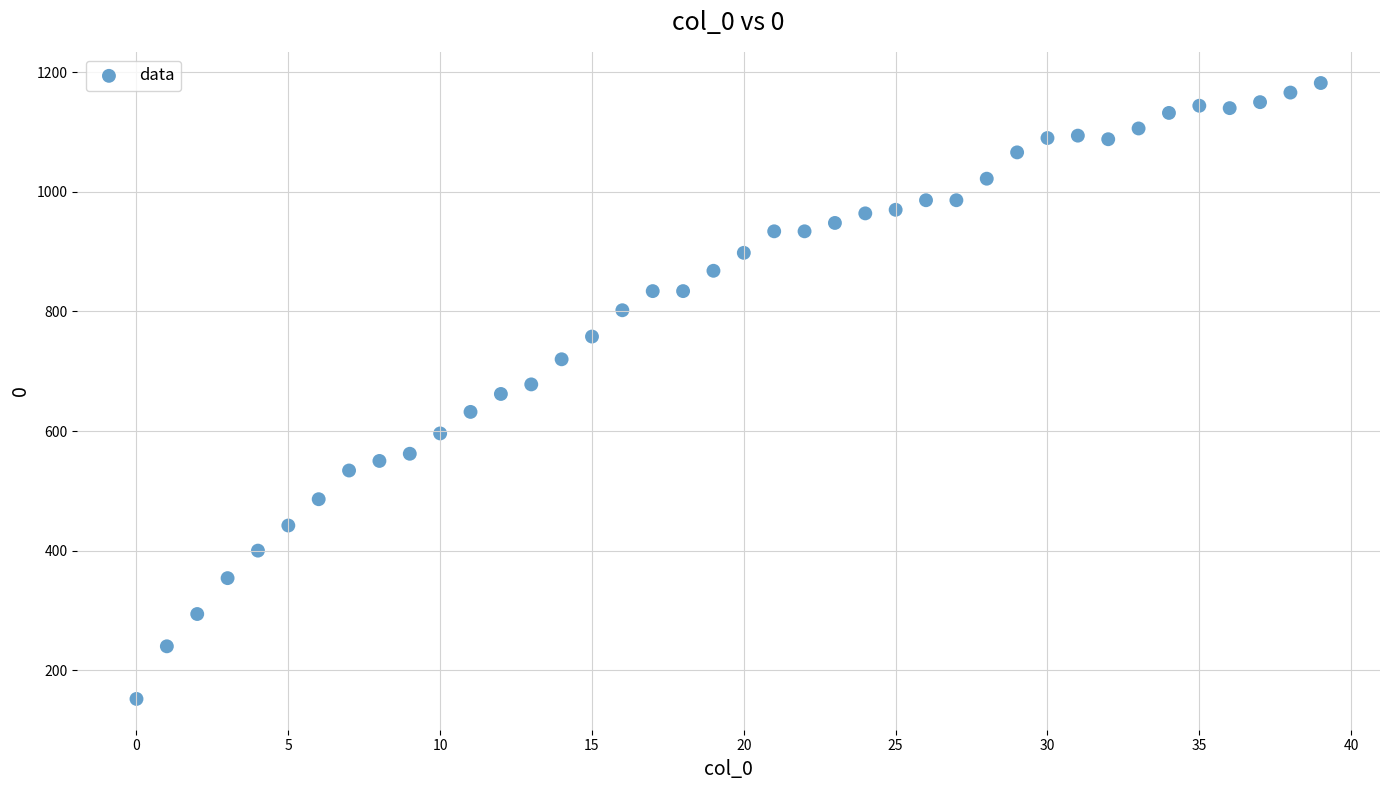

What is the range of Y values (max minus min)?

1030